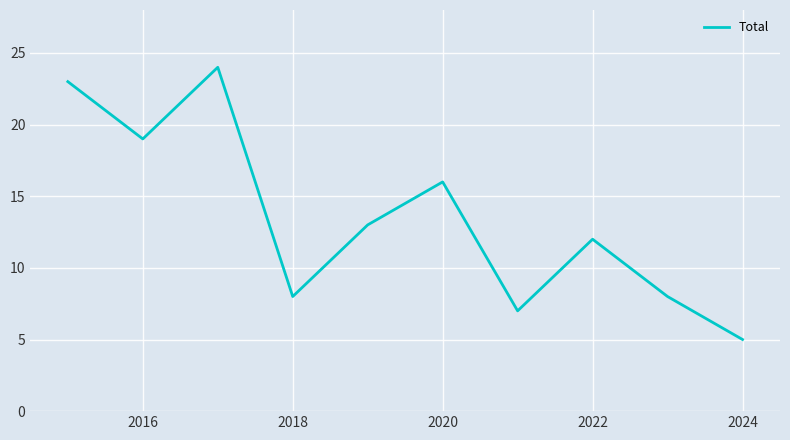

What is the difference between the maximum and minimum values?

19